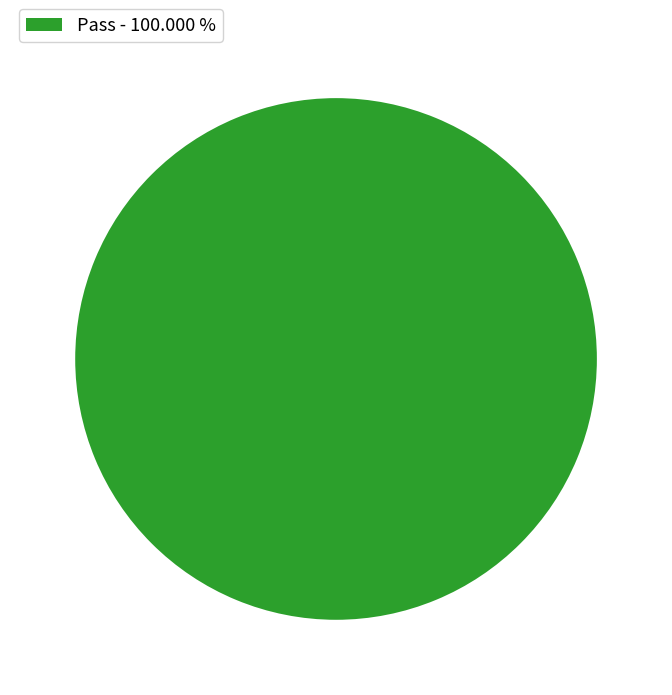

Does any single category account for the majority?

Yes